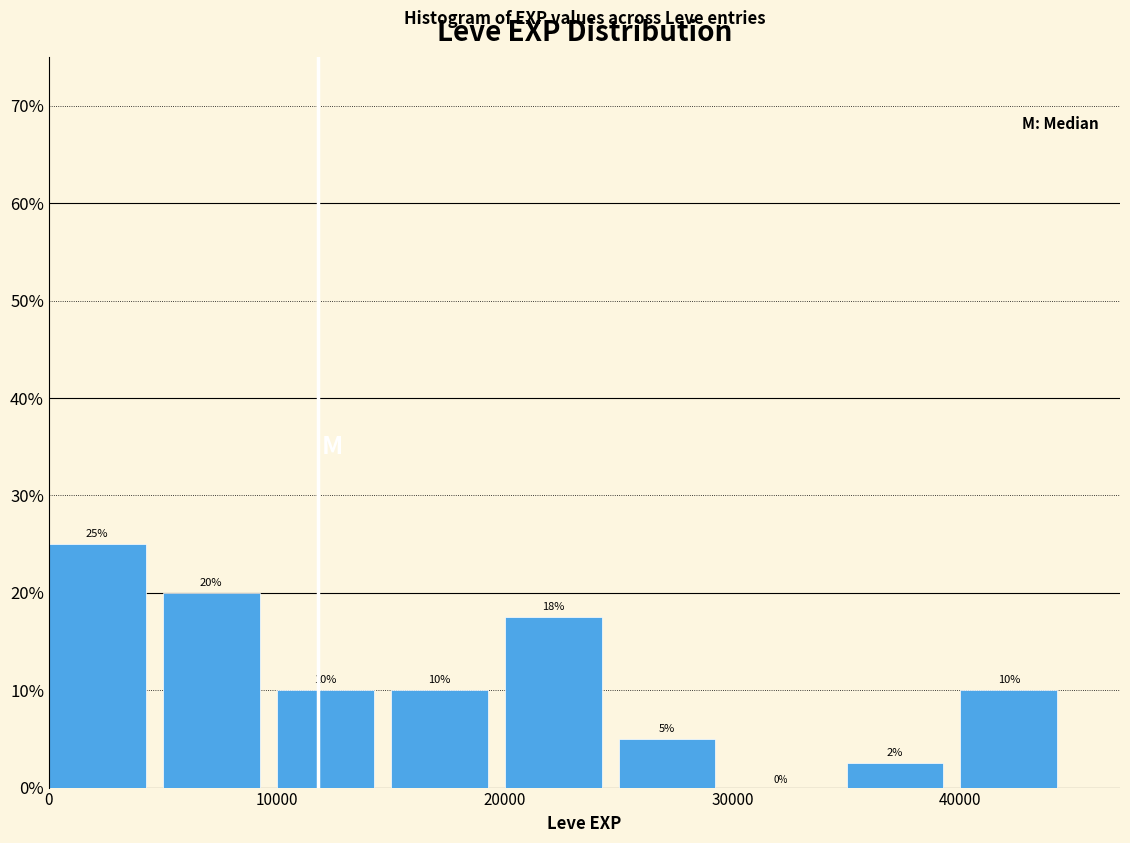

Which range on the x-axis has the tallest bar?

0 to 5000